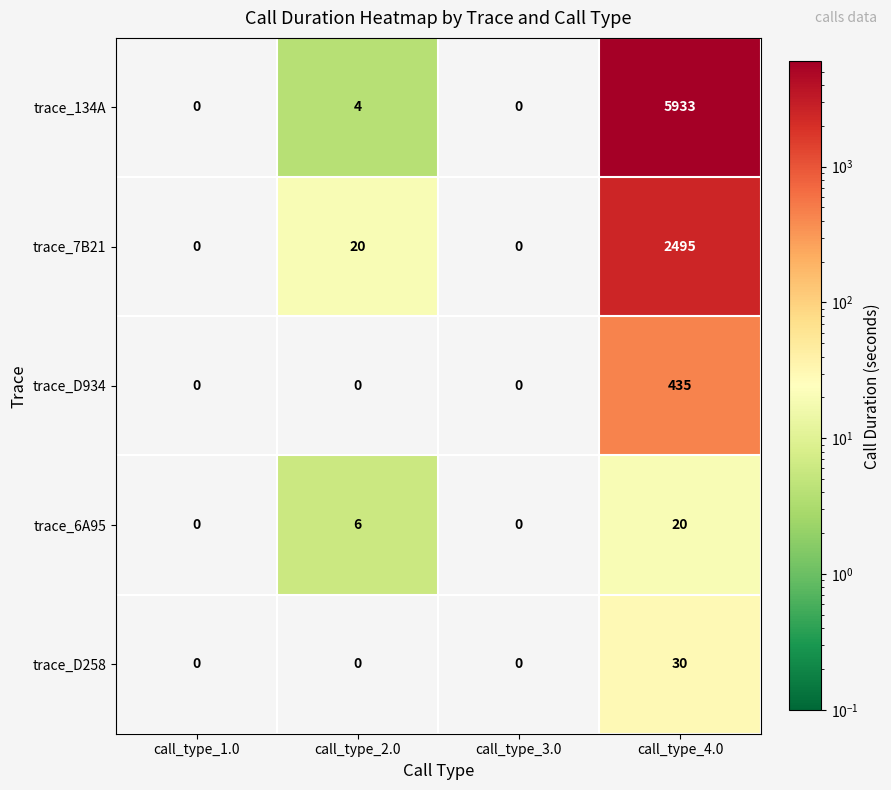

Reading left to right, what are all the values shown in this chart?

trace_134A: 0	4	0	5933
trace_7B21: 0	20	0	2495
trace_D934: 0	0	0	435
trace_6A95: 0	6	0	20
trace_D258: 0	0	0	30